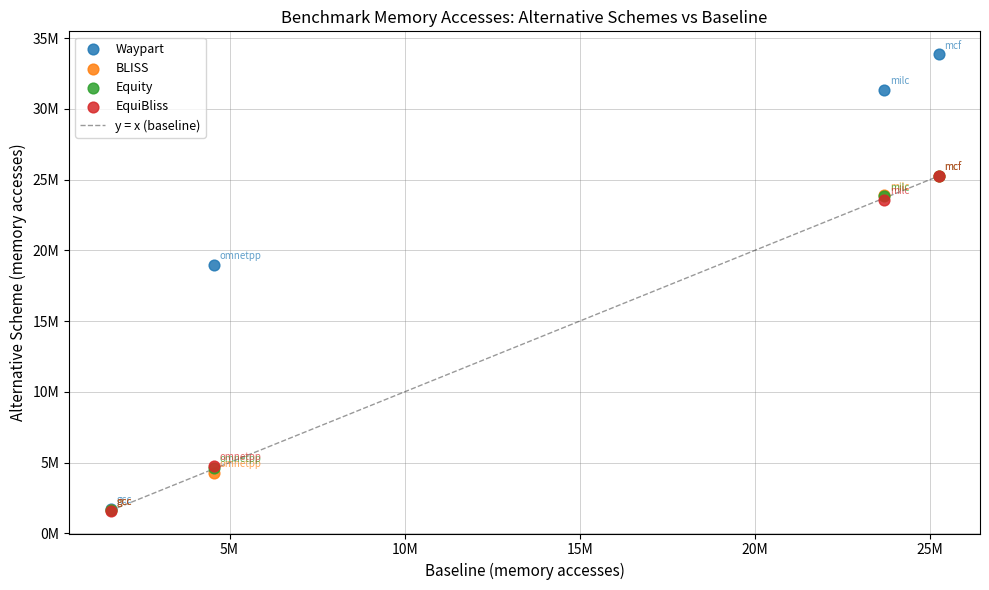

Which series has the largest Y range (max minus min)?

Waypart